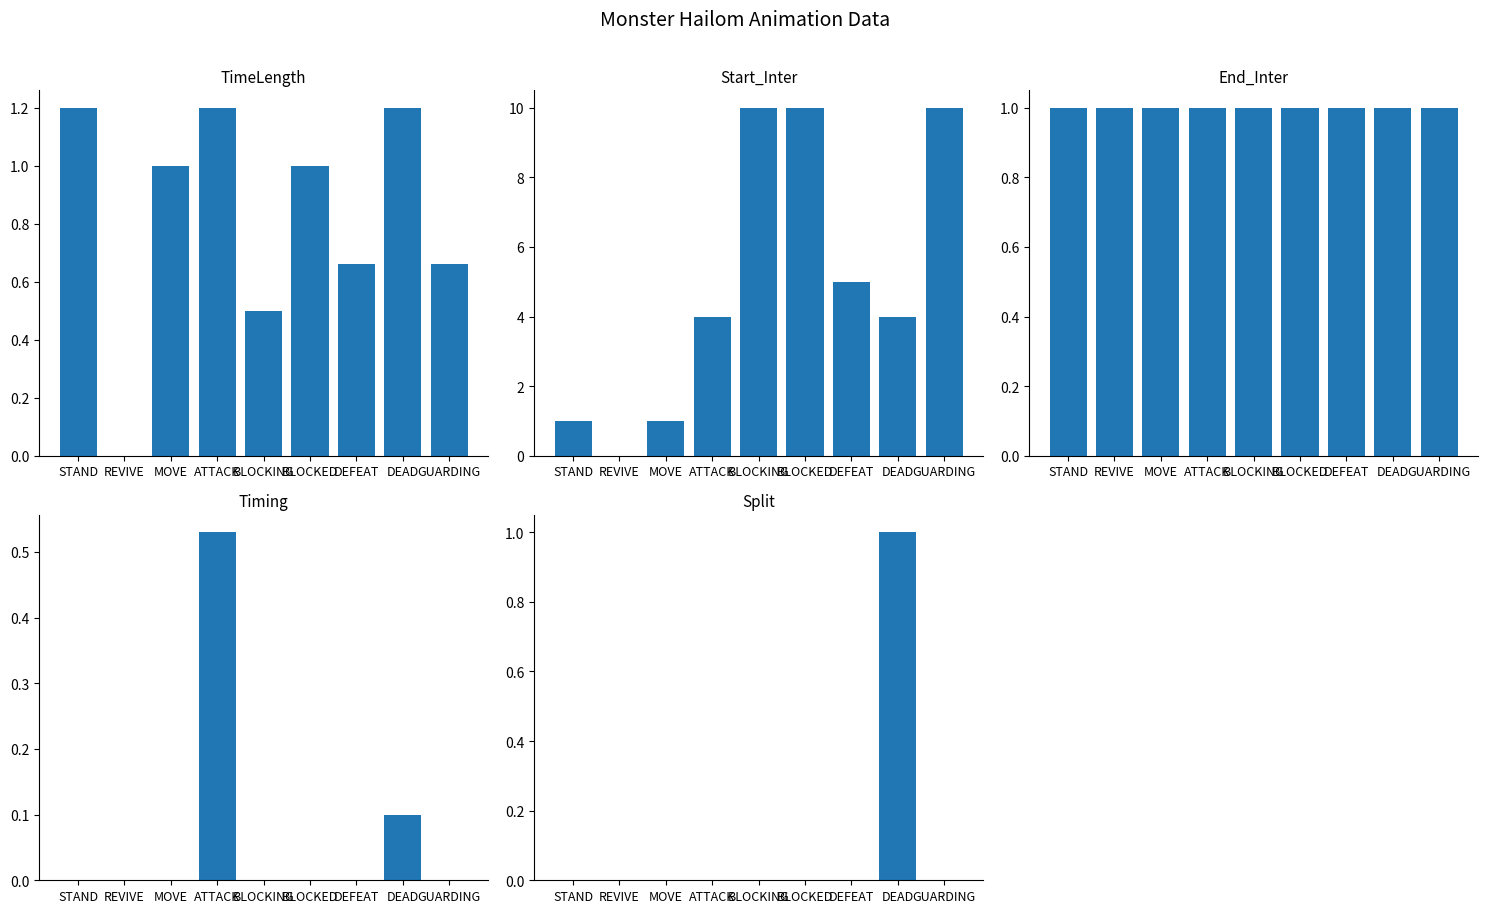

Is the value of Split at BLOCKING greater than the value of Timing at BLOCKING?

No